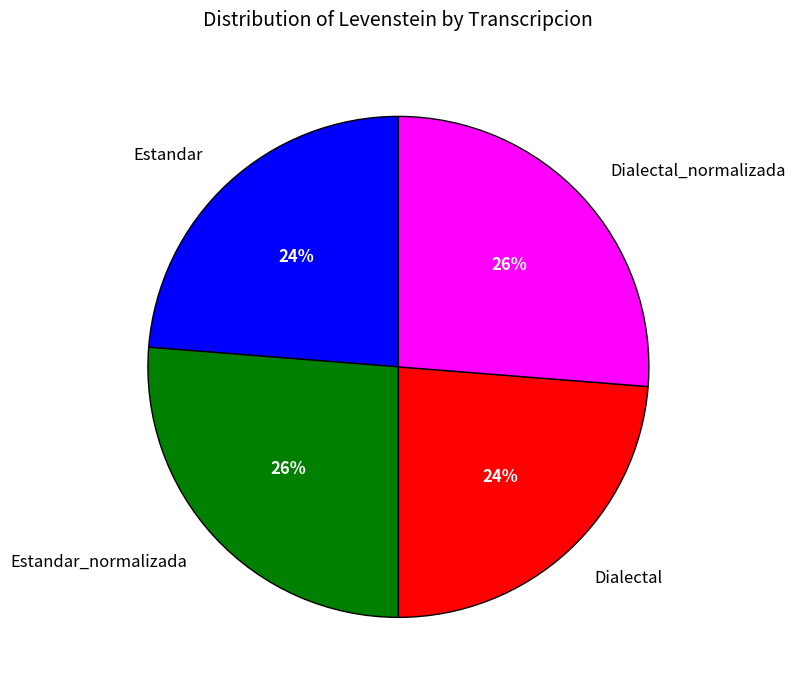

Count the number of slices in the pie.

4